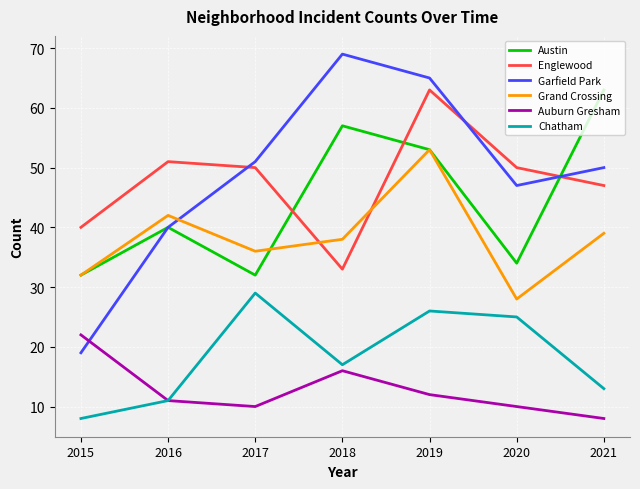

The Garfield Park series shows 24 at 2021. True or false?

False